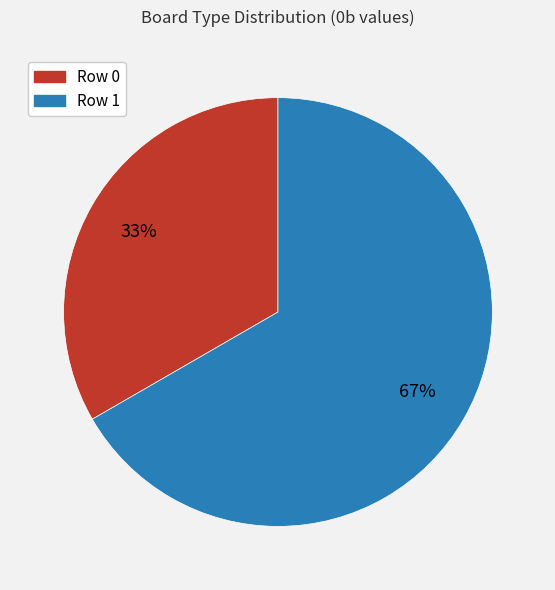

Which category accounts for the majority?

Row 1